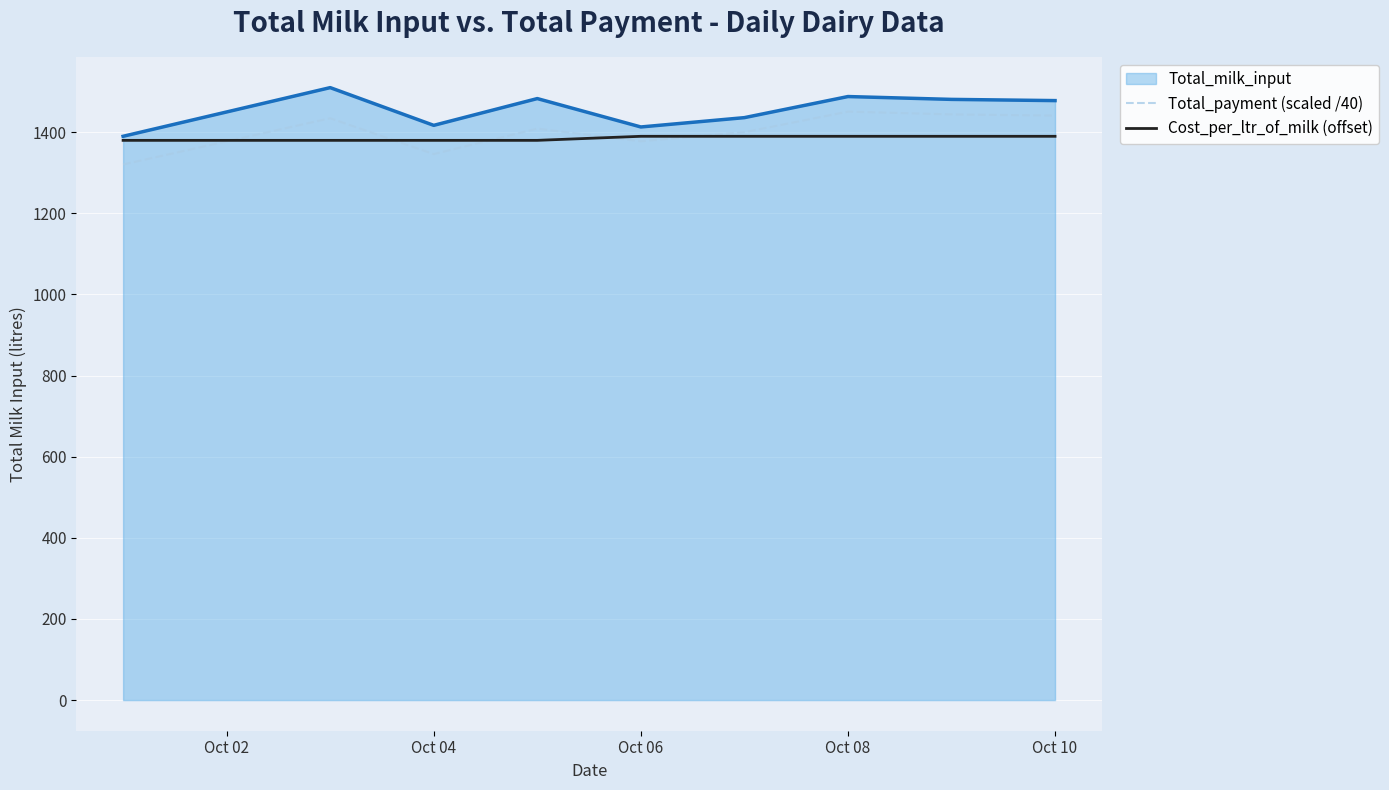

What is the lowest value of the Cost_per_ltr_of_milk (offset) series?

1380.0